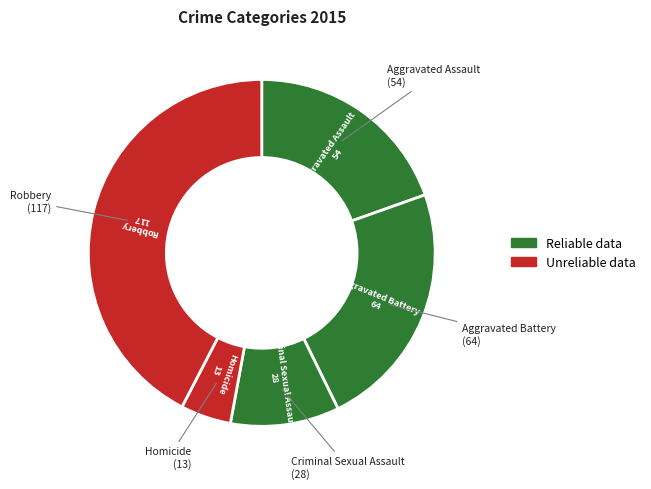

To the nearest percent, what is the difference between the largest and smallest slice percentages?

38%